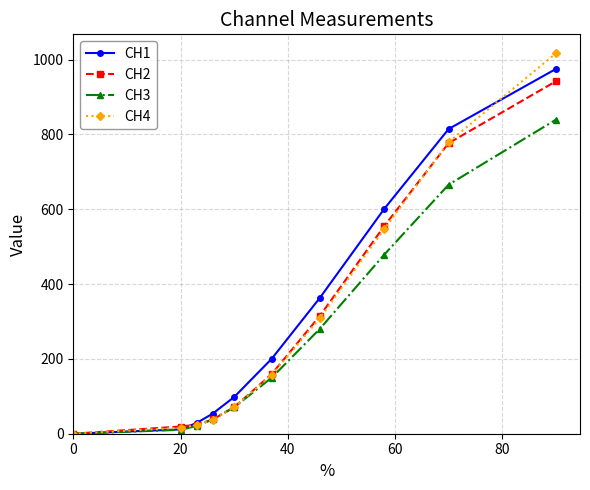

What is the value of the CH4 point at the 8th from the left?

547.0